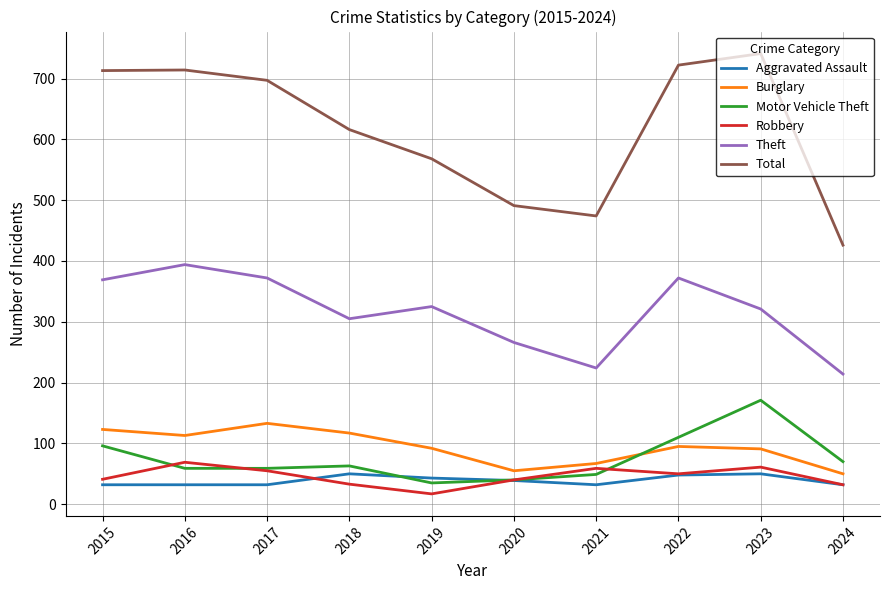

At which category does Robbery reach its first local valley?

2019